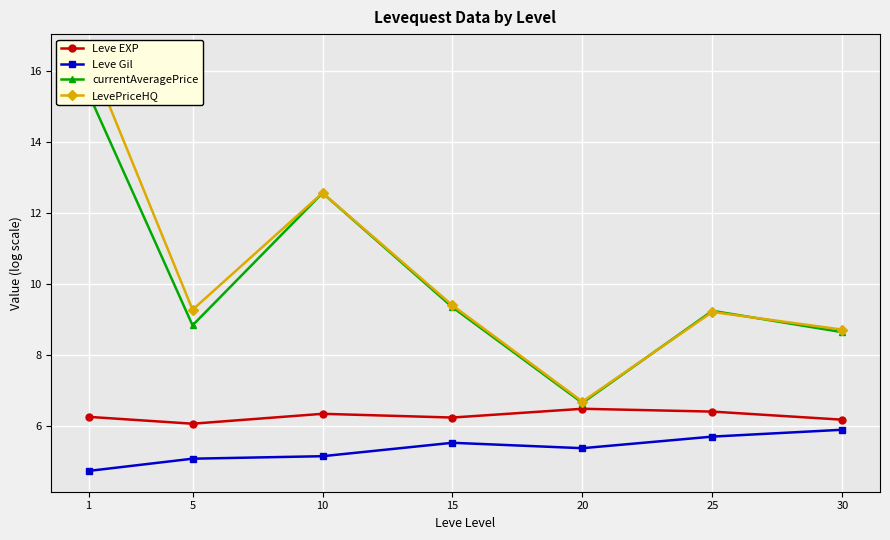

Between 25 and 15, which is larger?

25